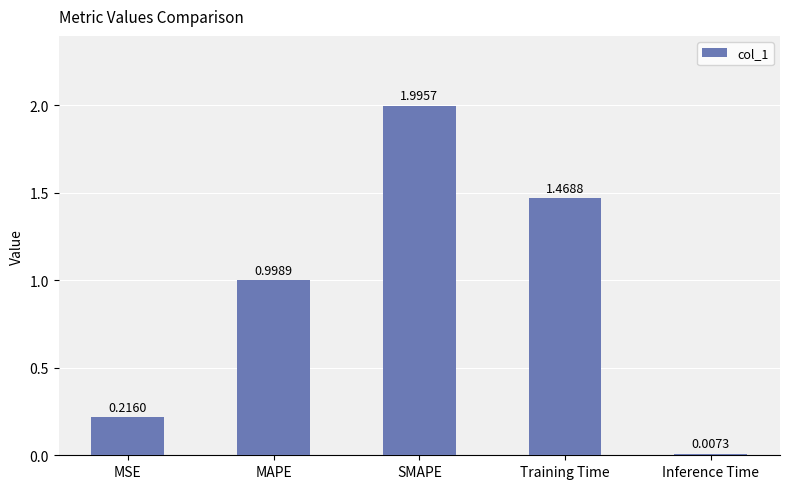

Rank the categories by value from lowest to highest.

Inference Time, MSE, MAPE, Training Time, SMAPE